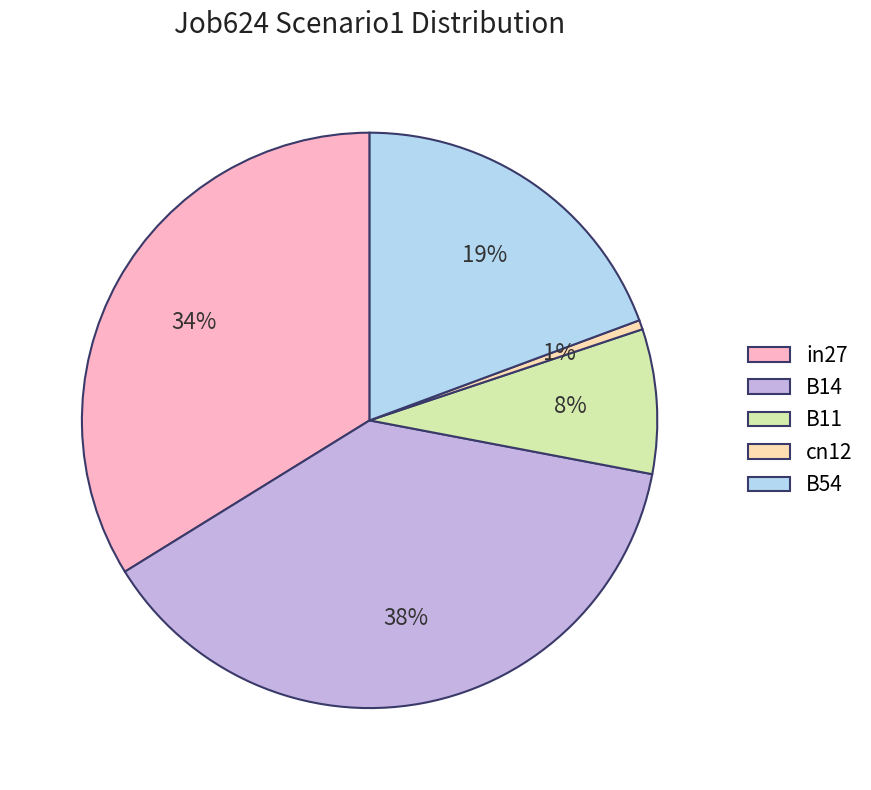

How many segments does this pie chart have?

5